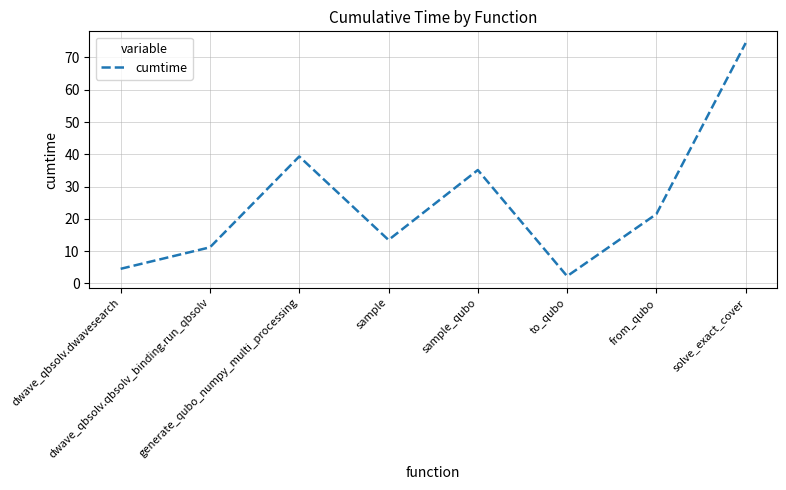

What is the smallest value displayed?

2.3